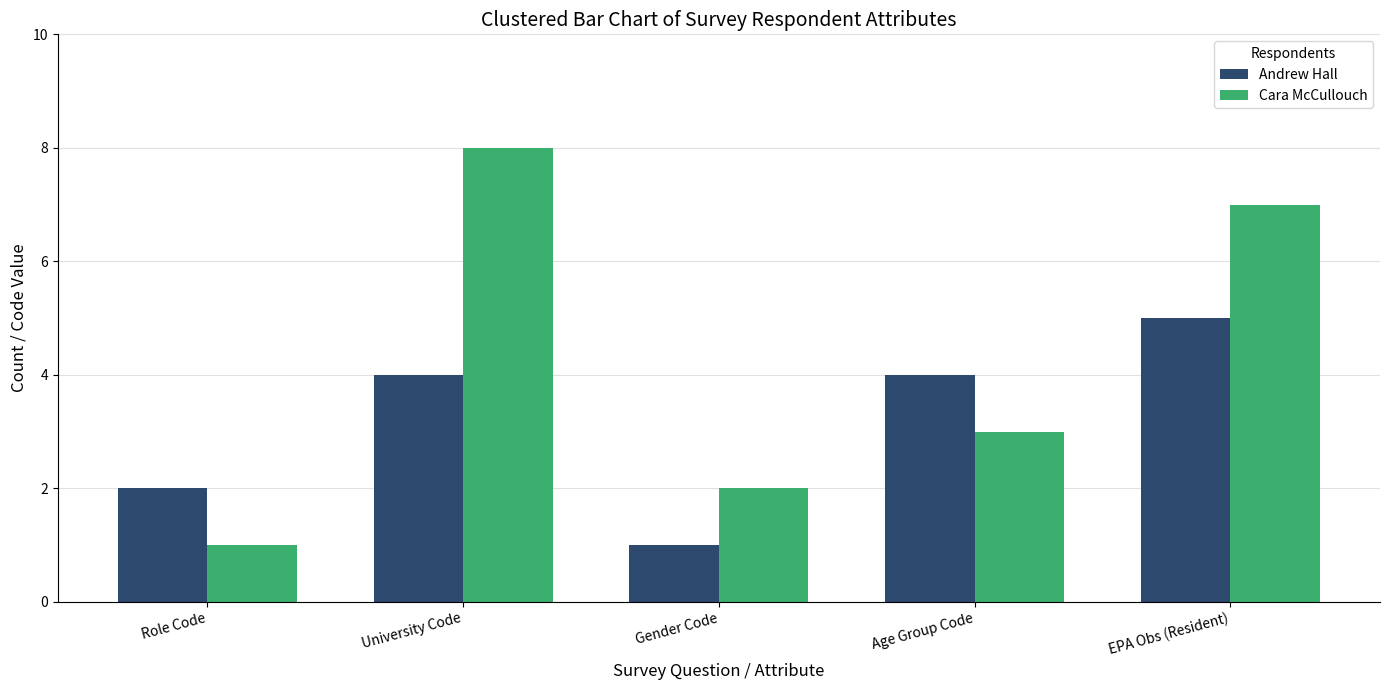

What is the difference between the Andrew Hall values at EPA Obs (Resident) and Gender Code?

4